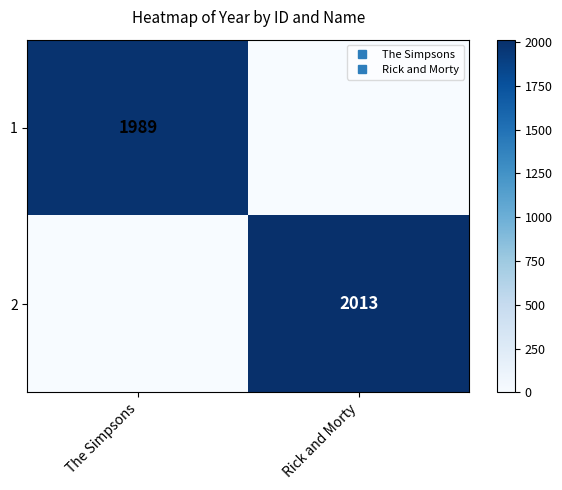

Where is 2 nearest to the value 1006?

The Simpsons